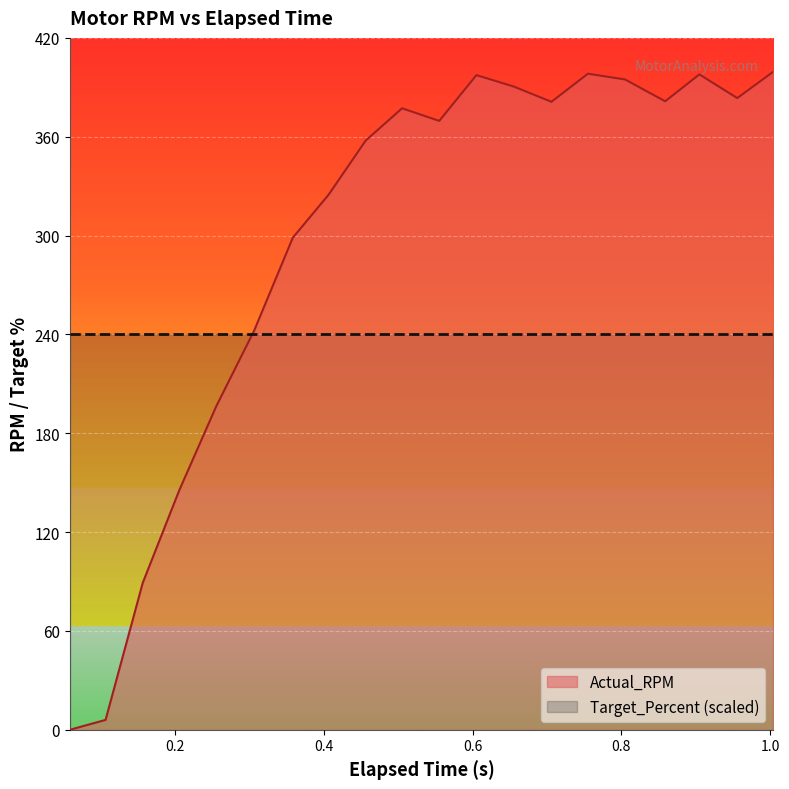

List the series in order of their overall mean, highest first.

Actual_RPM, Target_Percent (scaled)